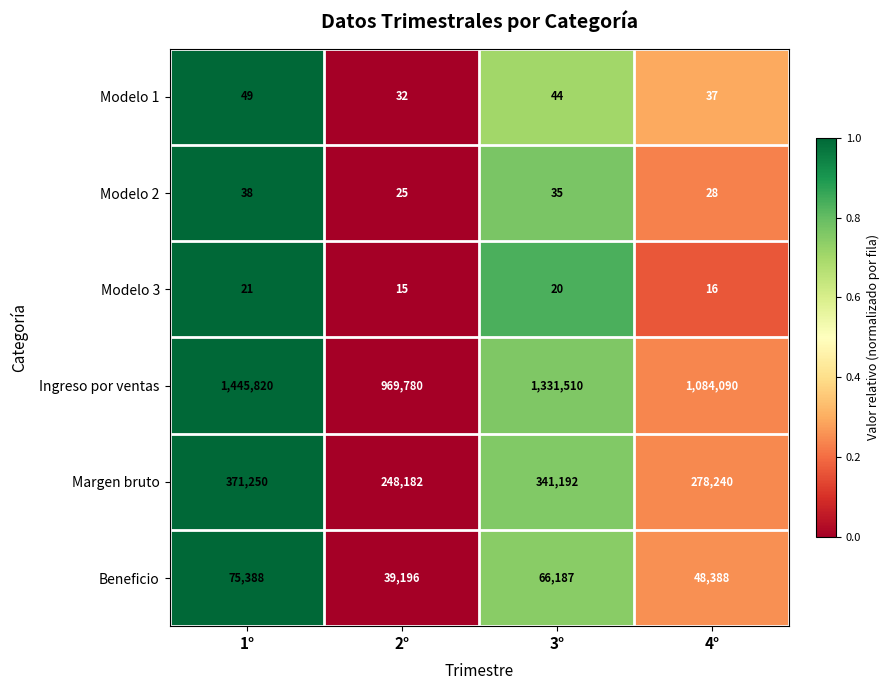

At which label is Modelo 2 closest to 31?

4°